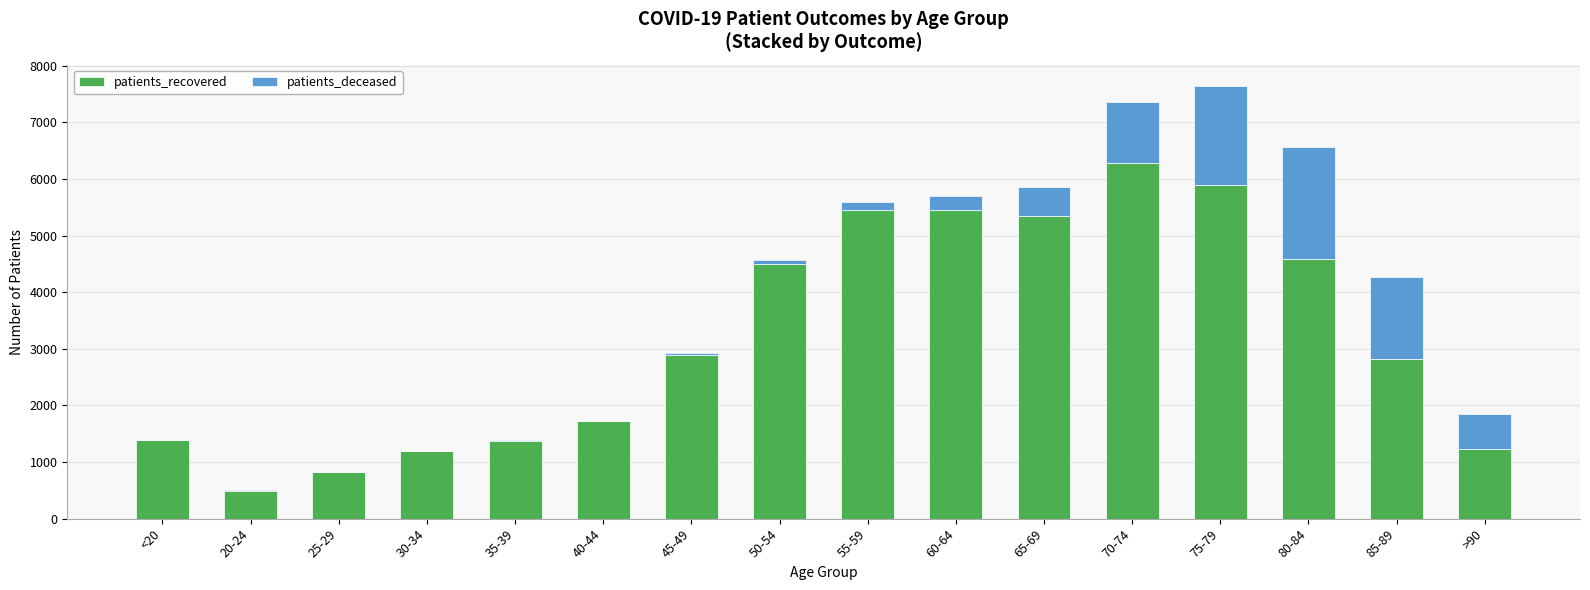

The value of patients_recovered at 85-89 is 1541. True or false?

False